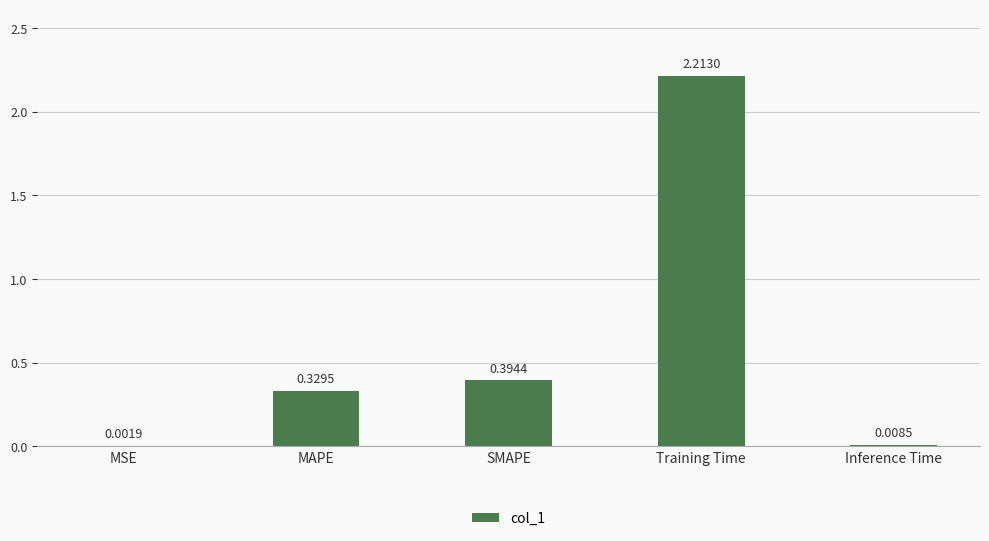

What is the sum of all values?

2.9